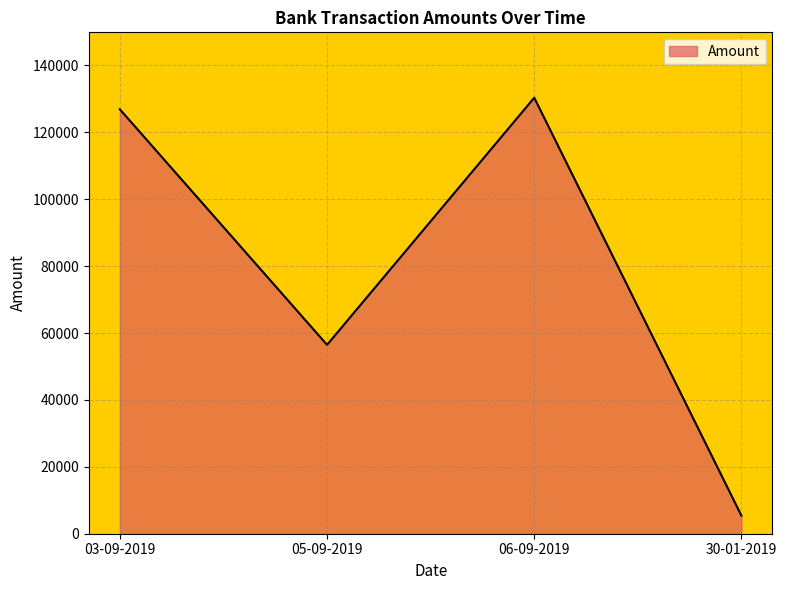

Rank the categories by value from highest to lowest.

06-09-2019, 03-09-2019, 05-09-2019, 30-01-2019